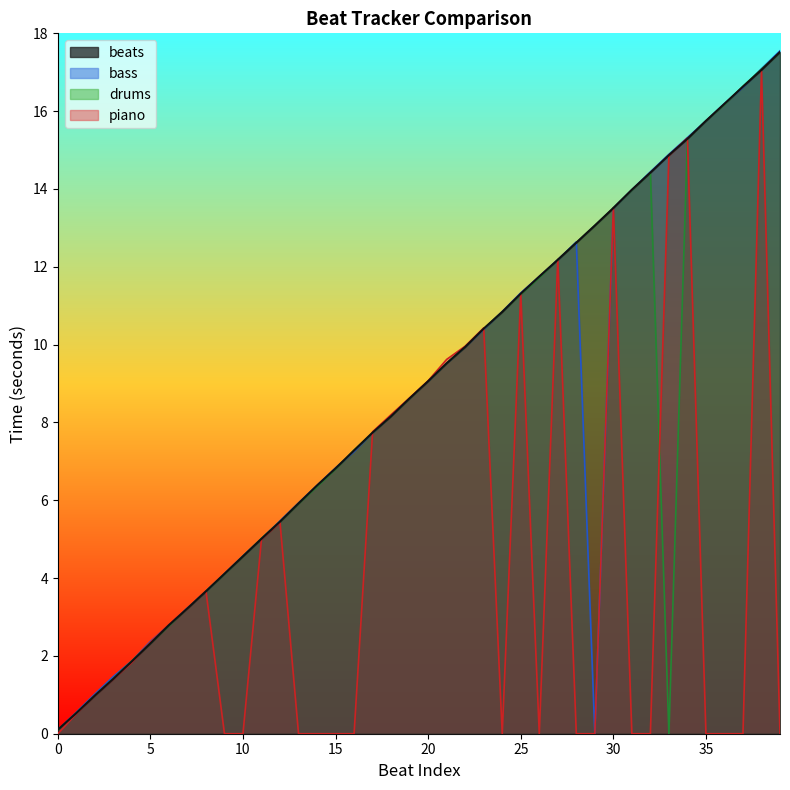

Reading left to right, transcribe all the data shown in this chart.

beats: 0=0.1	1=0.5	2=1.0	3=1.4	4=1.9	5=2.3	6=2.8	7=3.2	8=3.7	9=4.1	10=4.6	11=5.0	12=5.5	13=5.9	14=6.4	15=6.8	16=7.3	17=7.7	18=8.2	19=8.6	20=9.1	21=9.5	22=9.9	23=10.4	24=10.8	25=11.3	26=11.8	27=12.2	28=12.6	29=13.1	30=13.5	31=14.0	32=14.4	33=14.9	34=15.3	35=15.8	36=16.2	37=16.6	38=17.1	39=17.5
piano: 0=0.0	1=0.5	2=1.0	3=1.4	4=1.8	5=2.4	6=2.8	7=3.2	8=3.7	9=0.0	10=0.0	11=5.0	12=5.4	13=0.0	14=0.0	15=0.0	16=0.0	17=7.8	18=8.2	19=8.6	20=9.1	21=9.6	22=10.0	23=10.4	24=0.0	25=11.3	26=0.0	27=12.2	28=0.0	29=0.0	30=13.5	31=0.0	32=0.0	33=14.9	34=15.3	35=0.0	36=0.0	37=0.0	38=17.0	39=0.0
bass: 0=0.1	1=0.6	2=1.0	3=1.5	4=1.9	5=2.4	6=2.8	7=3.2	8=3.7	9=4.1	10=4.6	11=5.0	12=5.5	13=5.9	14=6.4	15=6.8	16=7.2	17=7.7	18=8.2	19=8.6	20=9.1	21=9.5	22=9.9	23=10.4	24=10.8	25=11.3	26=11.8	27=12.2	28=12.6	29=0.0	30=13.5	31=14.0	32=14.4	33=14.9	34=15.3	35=15.8	36=16.2	37=16.6	38=17.1	39=17.6
drums: 0=0.1	1=0.5	2=1.0	3=1.4	4=1.9	5=2.3	6=2.8	7=3.2	8=3.7	9=4.1	10=4.6	11=5.0	12=5.5	13=5.9	14=6.3	15=6.8	16=7.3	17=7.7	18=8.2	19=8.6	20=9.1	21=9.5	22=9.9	23=10.4	24=10.8	25=11.3	26=11.7	27=12.2	28=12.6	29=13.1	30=13.5	31=14.0	32=14.4	33=0.0	34=15.3	35=15.8	36=16.2	37=16.6	38=17.1	39=17.5